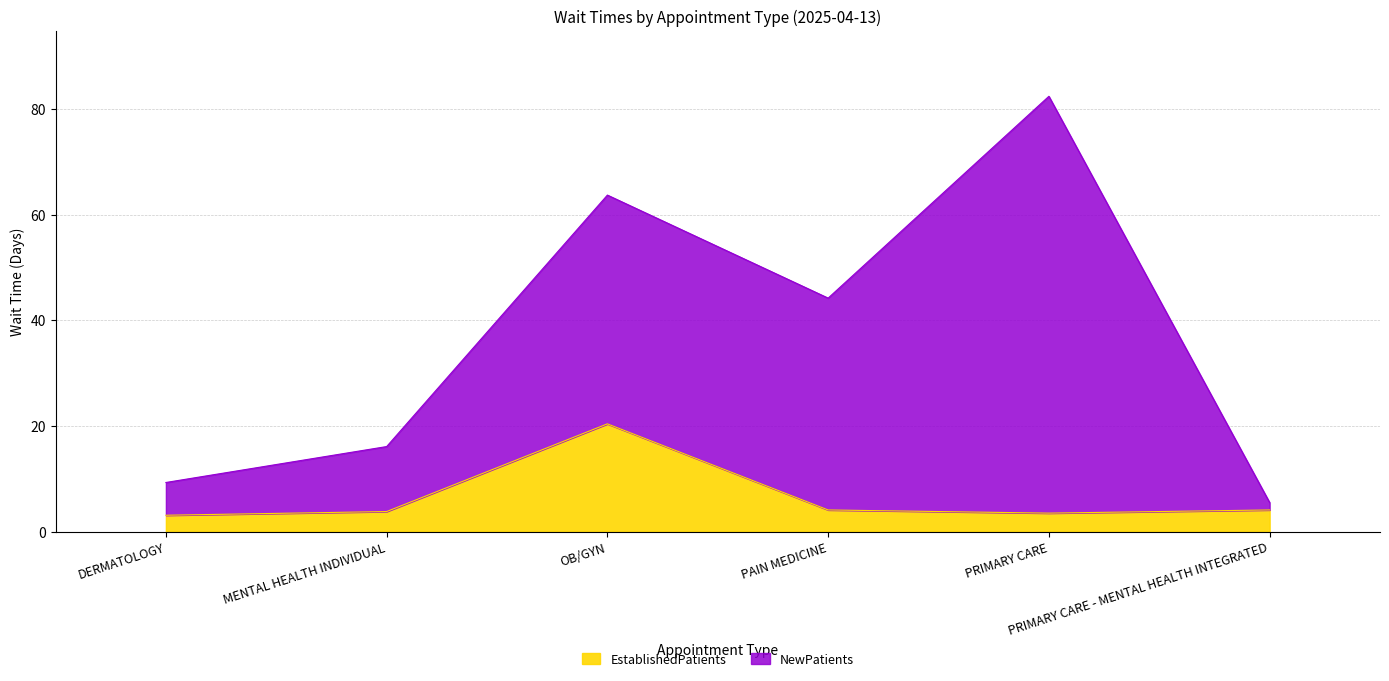

Rank the categories by value from lowest to highest.

DERMATOLOGY, PRIMARY CARE, MENTAL HEALTH INDIVIDUAL, PAIN MEDICINE, PRIMARY CARE - MENTAL HEALTH INTEGRATED, OB/GYN